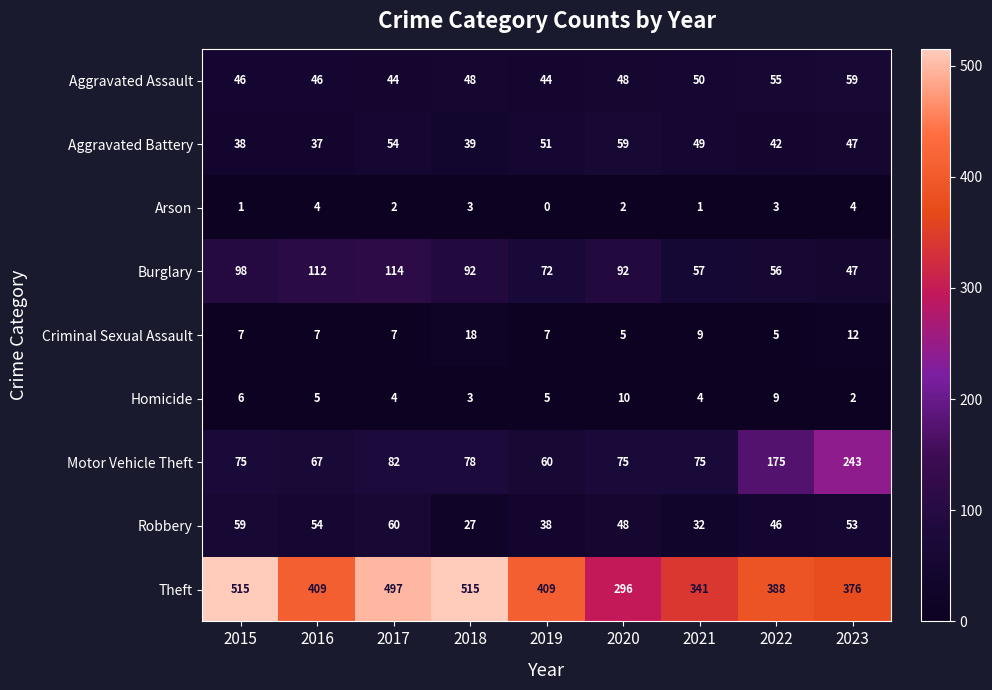

The Aggravated Battery series shows 59 at 2020. True or false?

True